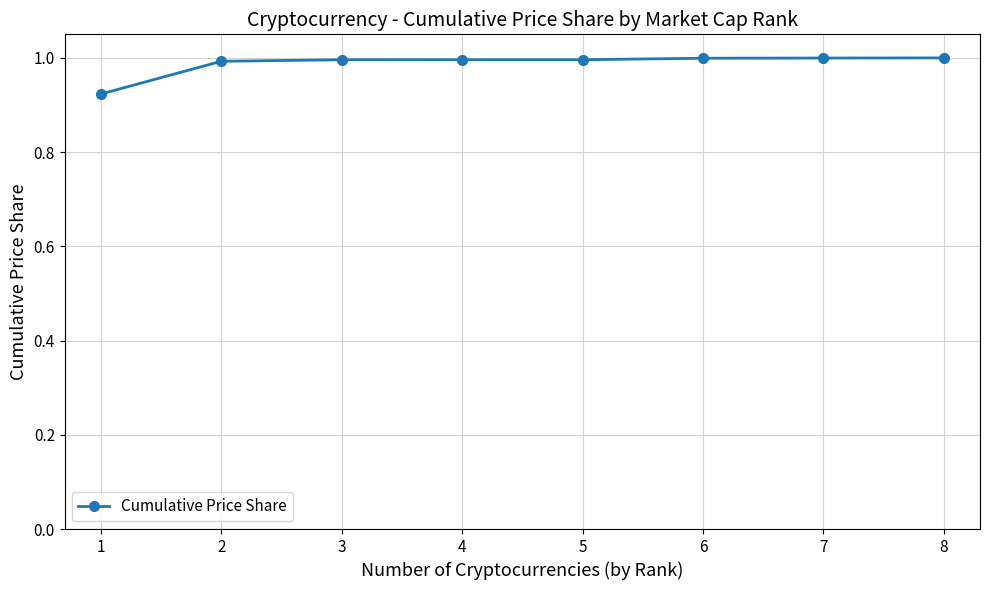

Read the value at 5.

1.0